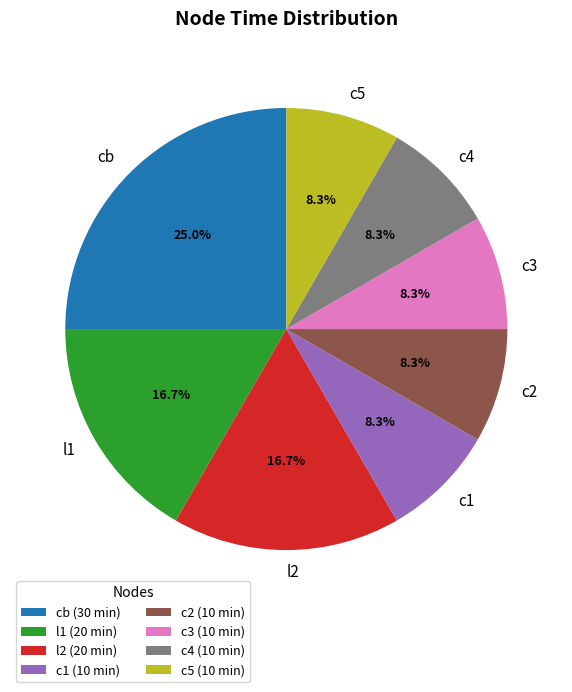

How many slices are in this pie chart?

8